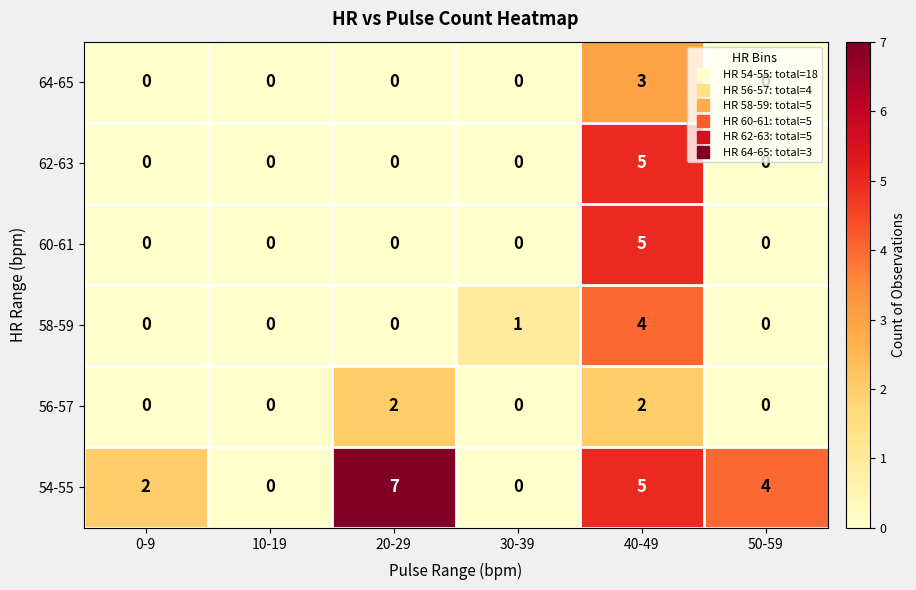

The value of 60-61 at 20-29 is 0. True or false?

True